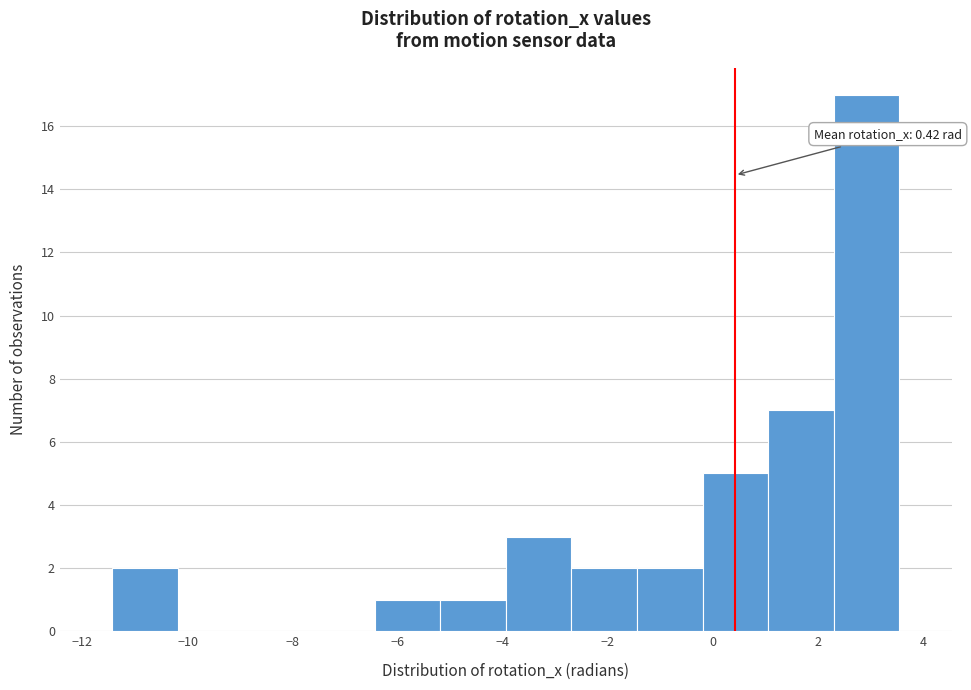

Over which range of the x-axis is the bar tallest?

2.4 to 3.6